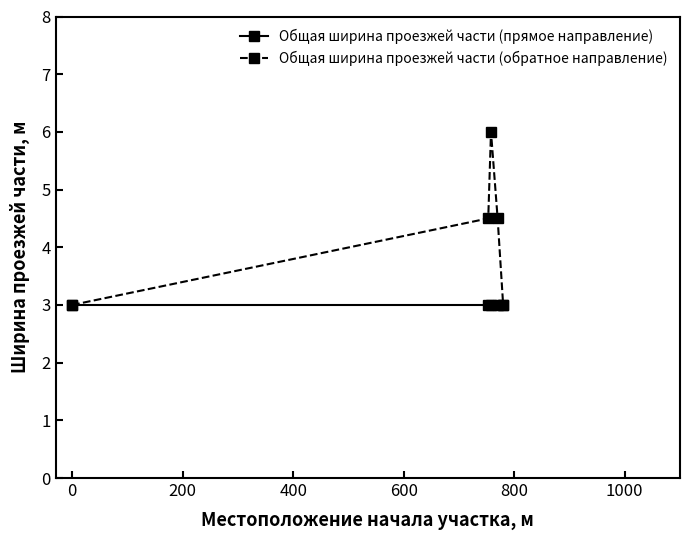

What is the value of the Общая ширина проезжей части (обратное направление) point at the 3rd from the left?

6.0